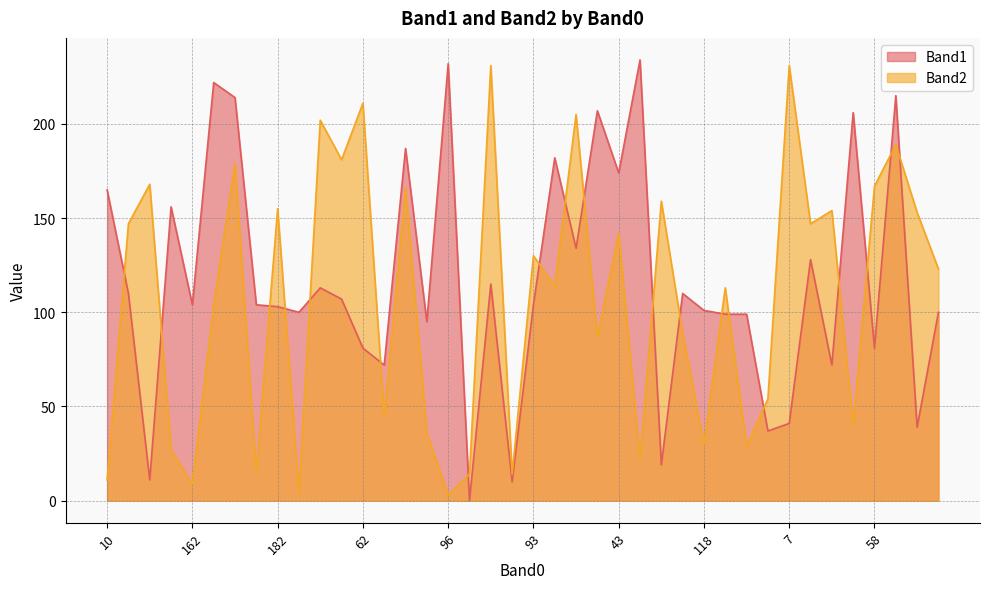

What is the label of the 36th point from the left?

41